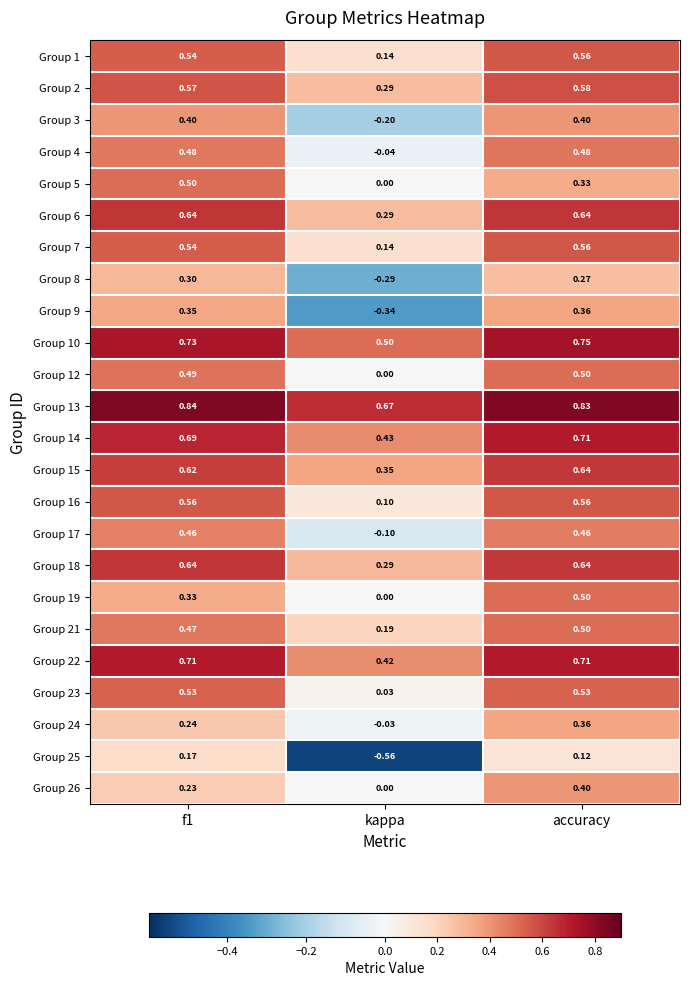

How many negative values does the Group 25 series have?

1